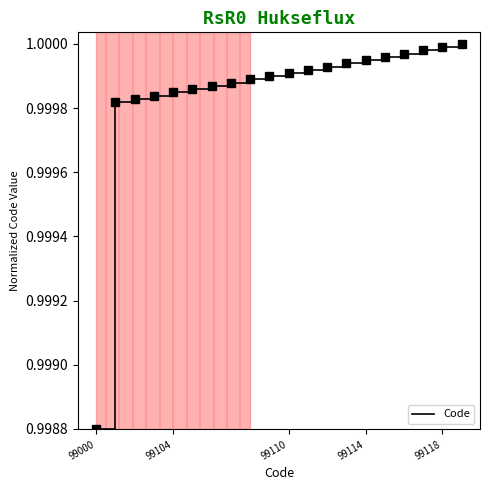

How many lines are shown in the chart?

1